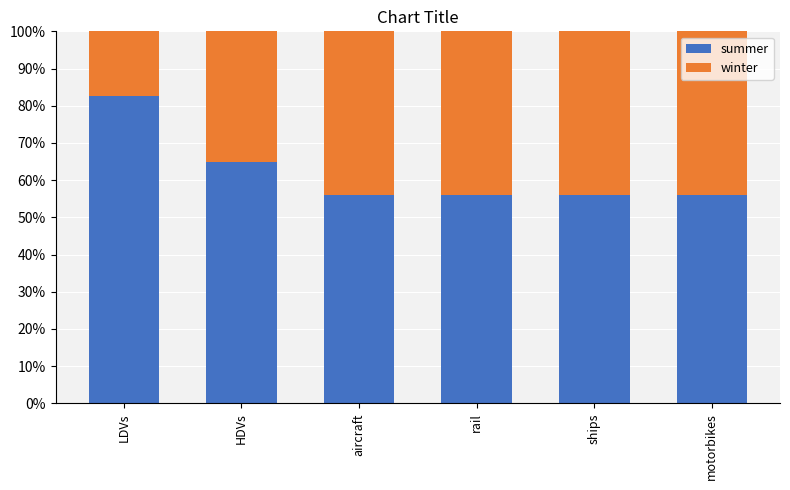

What is the highest value of the summer series?

82.6